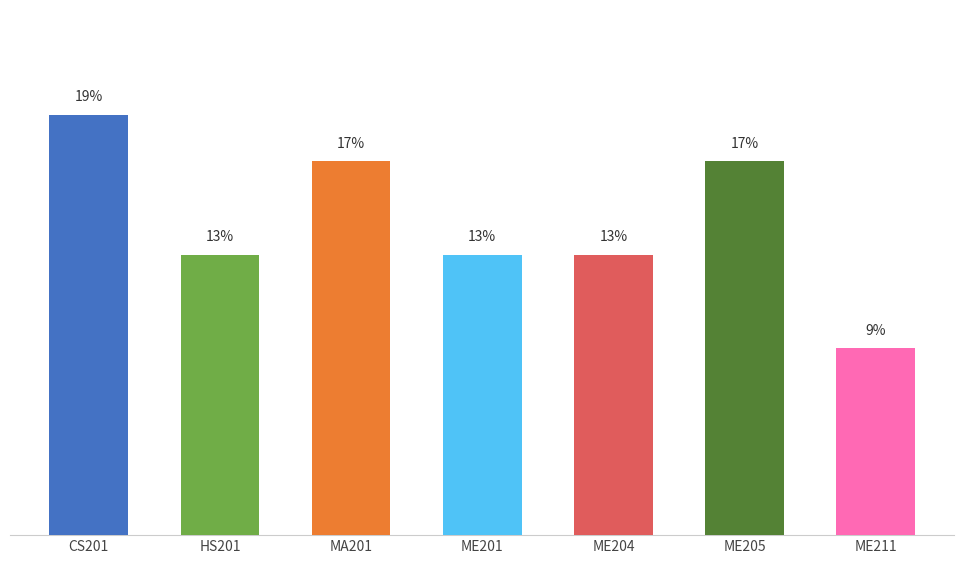

What is the ratio of the value at MA201 to the value at ME204?

1.3